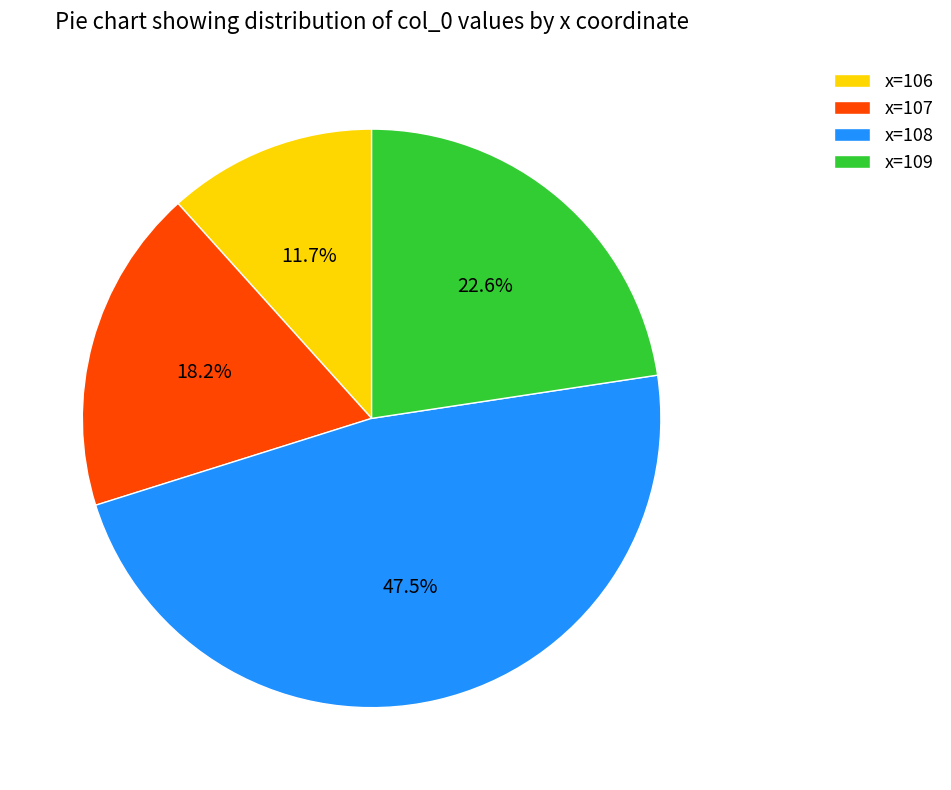

Combined, do x=108 and x=109 account for over 50%?

Yes